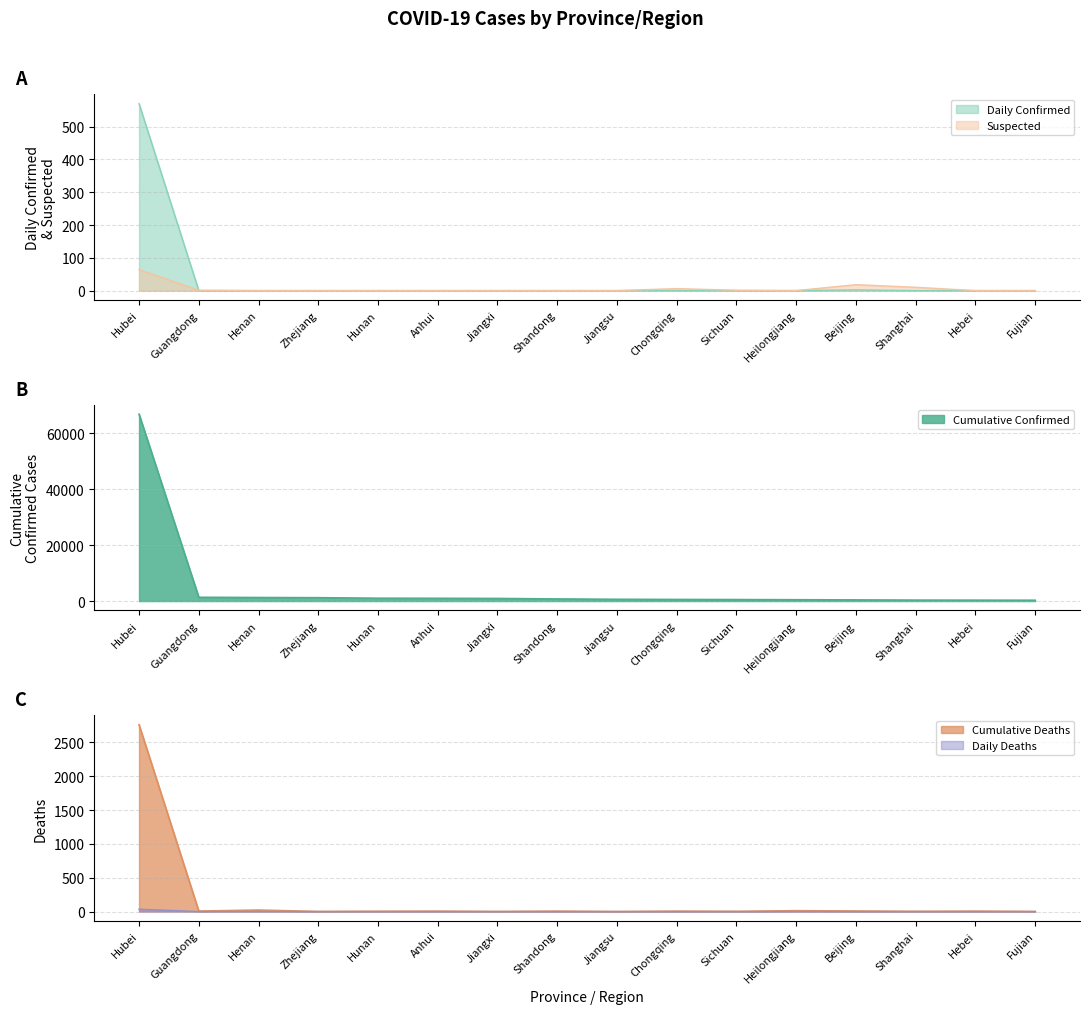

True or false: Cumulative Confirmed and Daily Deaths cross at least once.

False